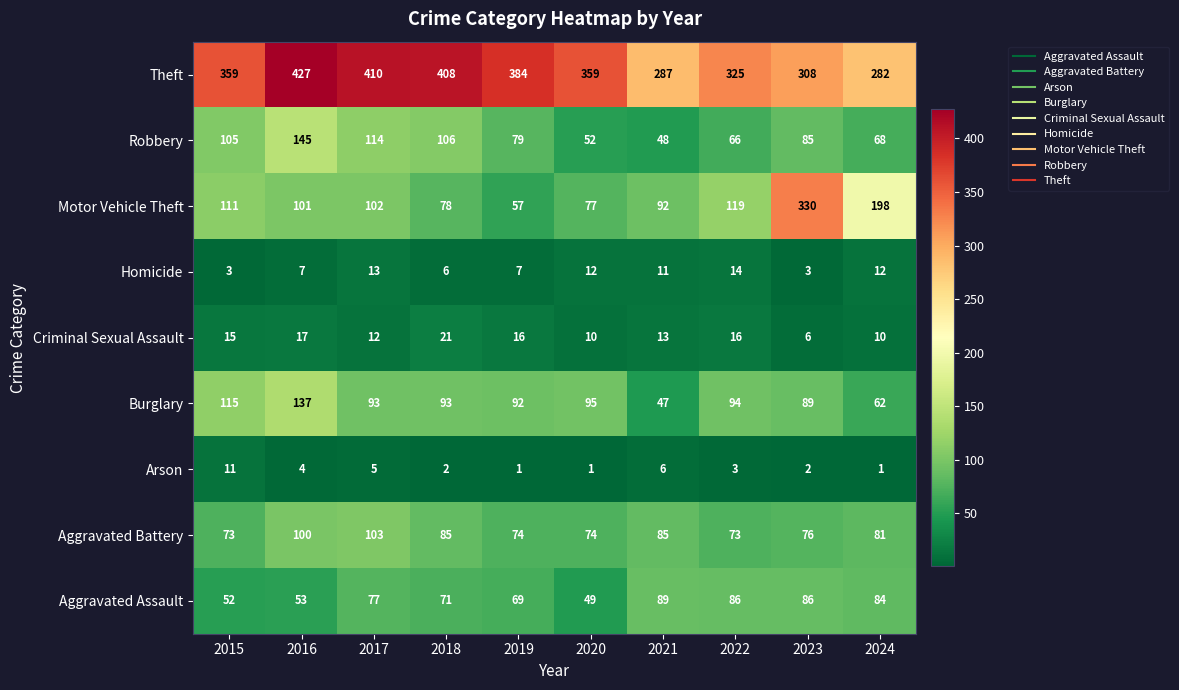

Where is Criminal Sexual Assault nearest to the value 13?

2021